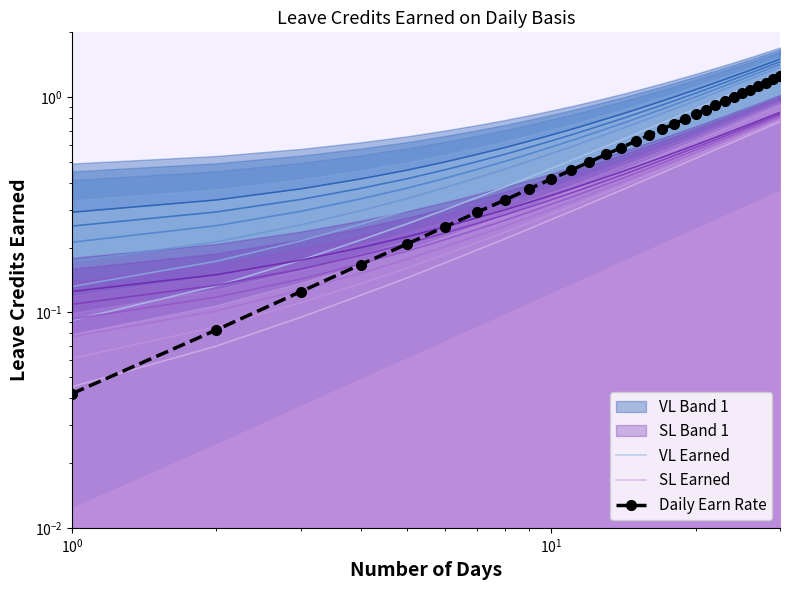

How many intersections are there between Daily Earn Rate and SL Earned?

1